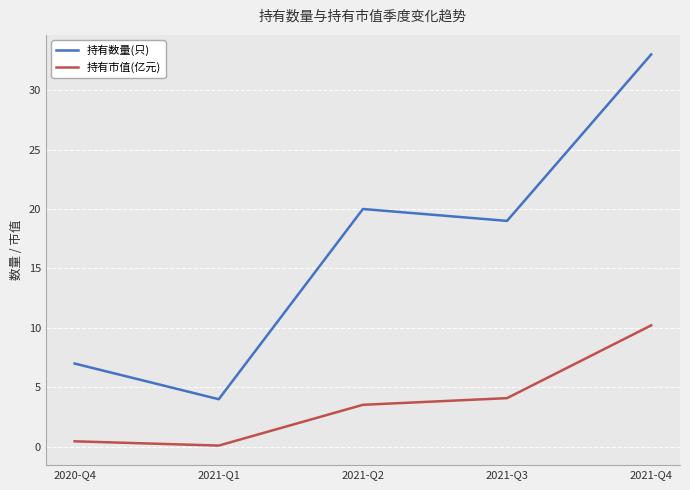

The value of 持有数量(只) at 2021-Q4 is 20.6. True or false?

False